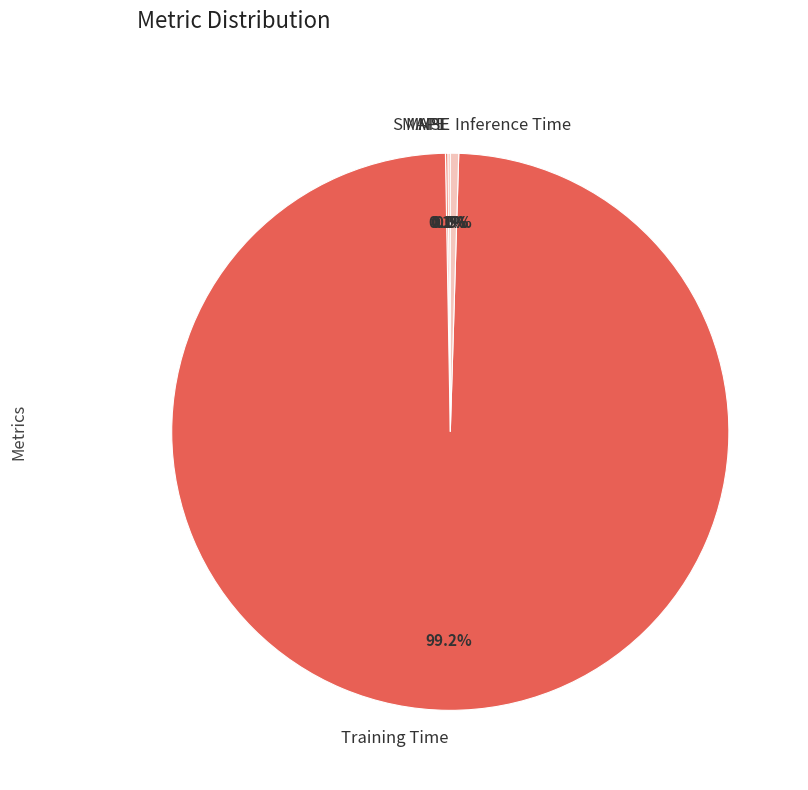

Which slice is the largest?

Training Time